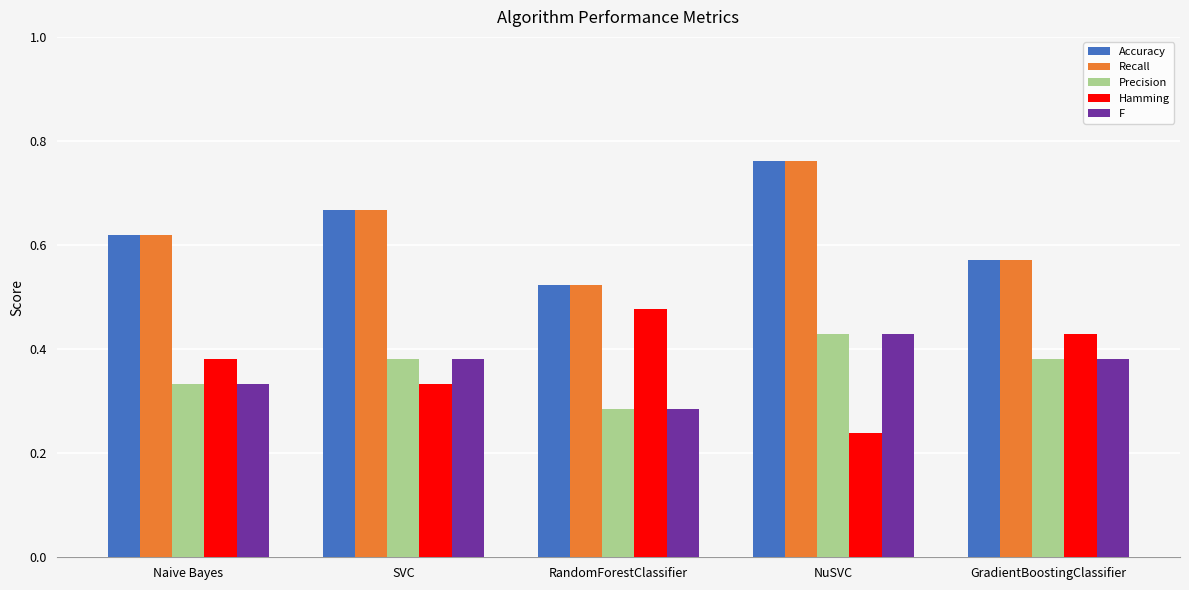

The value of Recall at SVC is 0.3. True or false?

False